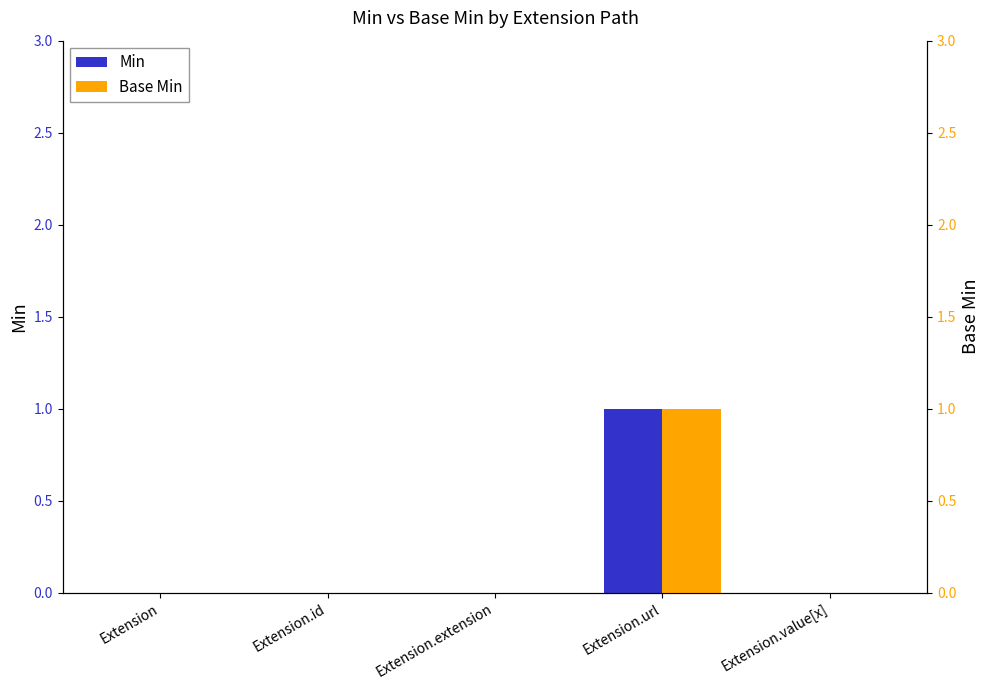

Is the value of Min at Extension.url greater than the value of Base Min at Extension.extension?

Yes